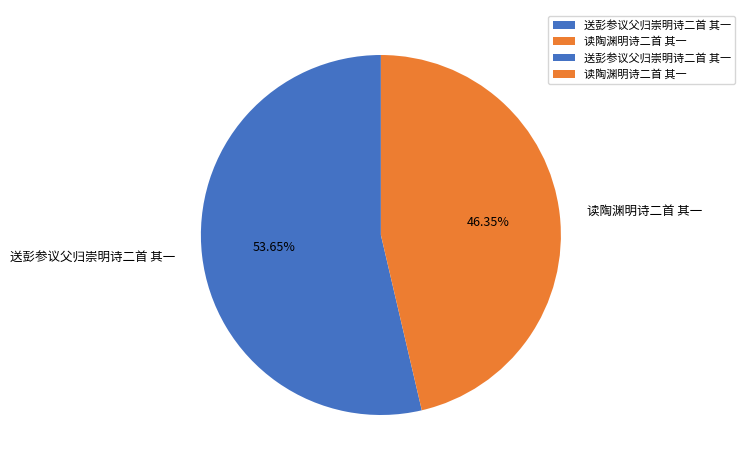

To the nearest percent, what percentage of the pie is 读陶渊明诗二首 其一?

46%